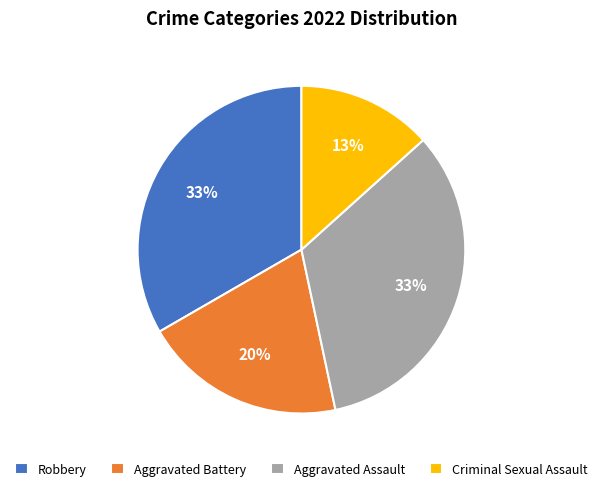

To the nearest percent, what is the difference between the largest and smallest slice percentages?

20%